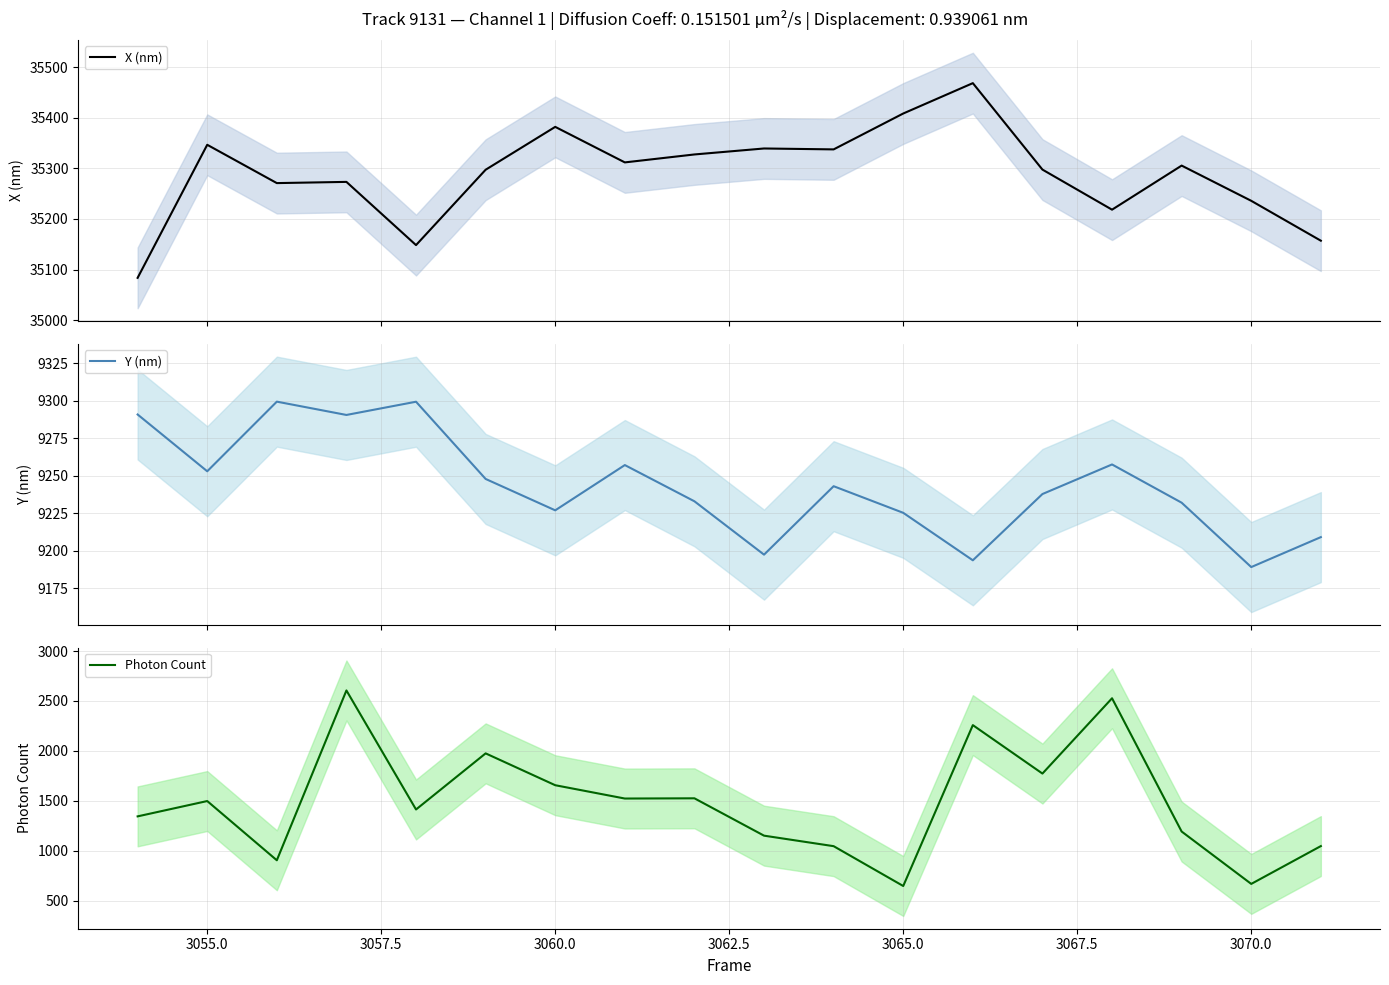

What are all the series names shown in the legend?

X (nm), Y (nm), Photon Count